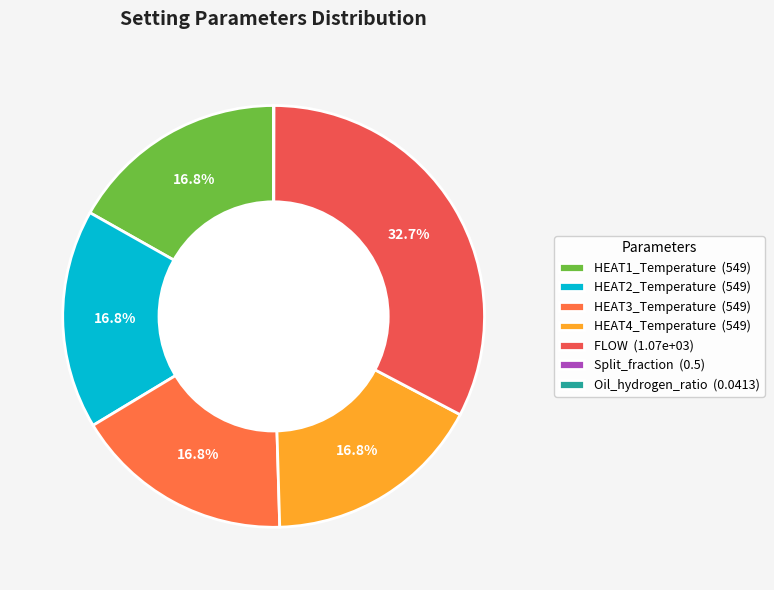

What is the change in value from HEAT4_Temperature to Split_fraction?

-548.5